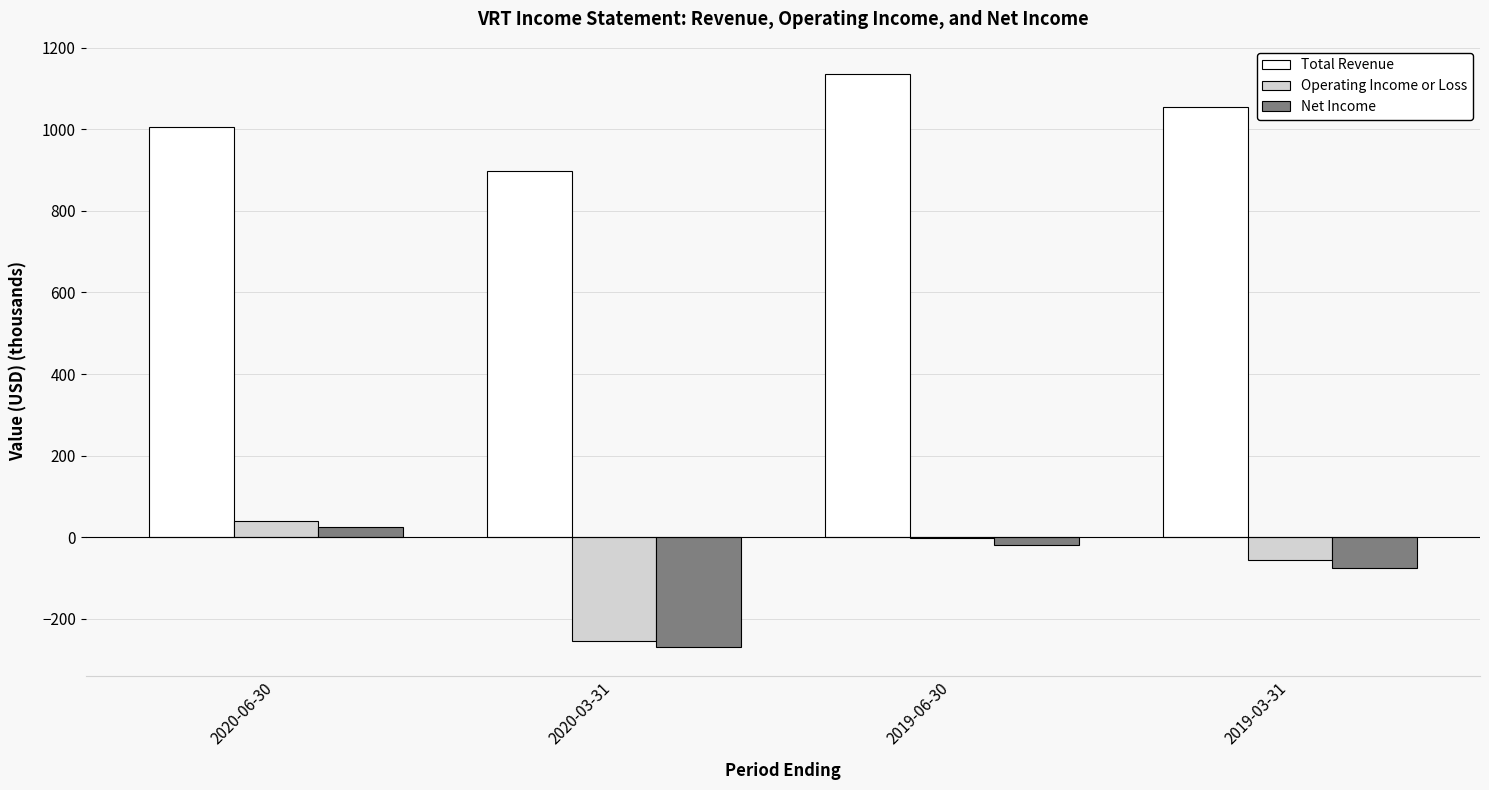

What is the total value across all series at 2019-03-31?

924.7